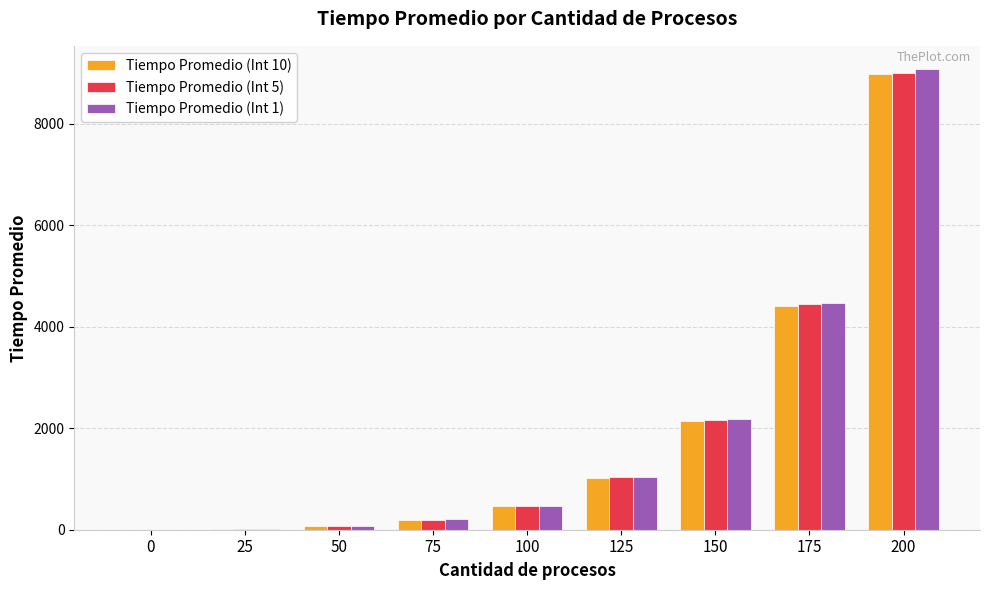

What are all the series names shown in the legend?

Tiempo Promedio (Int 10), Tiempo Promedio (Int 5), Tiempo Promedio (Int 1)